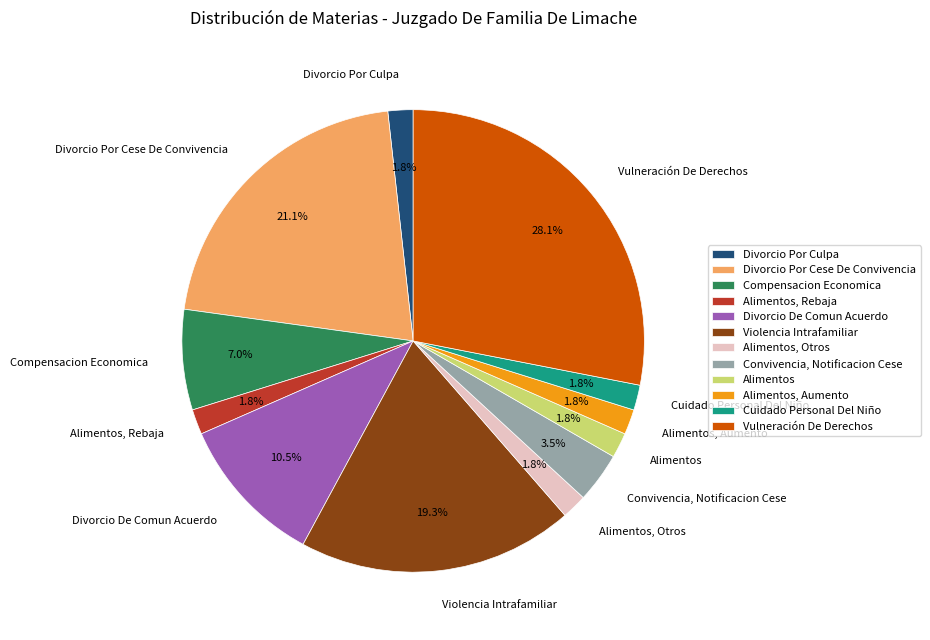

How many slices are in this pie chart?

12